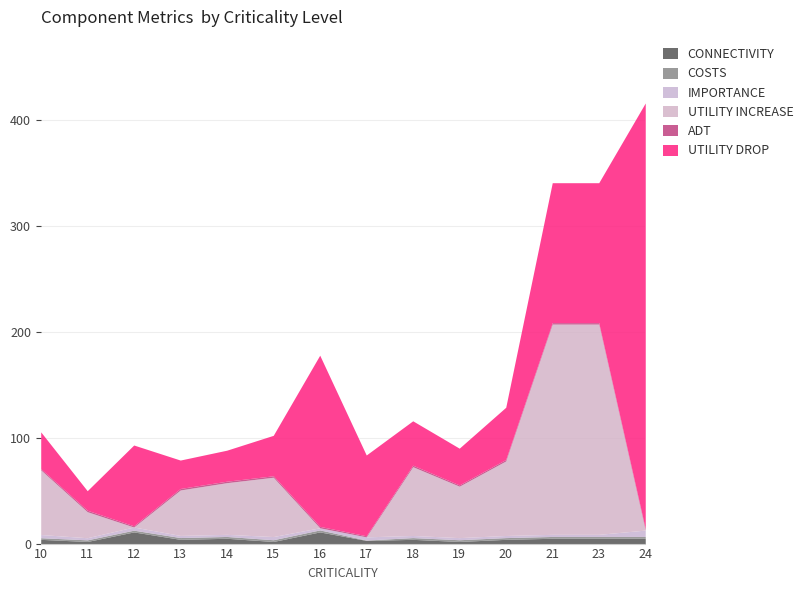

Reading left to right, transcribe all the data shown in this chart.

UTILITY DROP: 34.7	18.4	76.2	26.8	29.3	38.2	161.5	76.2	41.9	34.7	49.3	132.0	132.0	401.6
ADT: 1.2	1.4	1.1	1.4	1.4	1.4	1.4	1.0	1.4	1.2	1.4	1.4	1.4	1.4
UTILITY INCREASE: 61.0	24.6	0.0	42.9	48.8	56.0	0.0	0.0	64.9	48.5	70.3	198.4	198.4	0.0
IMPORTANCE: 3.0	2.0	3.0	2.0	2.0	3.0	2.0	3.0	2.0	2.0	2.0	2.0	2.0	6.0
COSTS: 1.5	1.5	1.6	1.7	1.7	1.6	1.9	0.3	1.6	1.6	1.6	1.7	1.7	1.7
CONNECTIVITY: 4.0	2.0	11.0	4.0	5.0	2.0	11.0	3.0	4.0	2.0	4.0	5.0	5.0	5.0